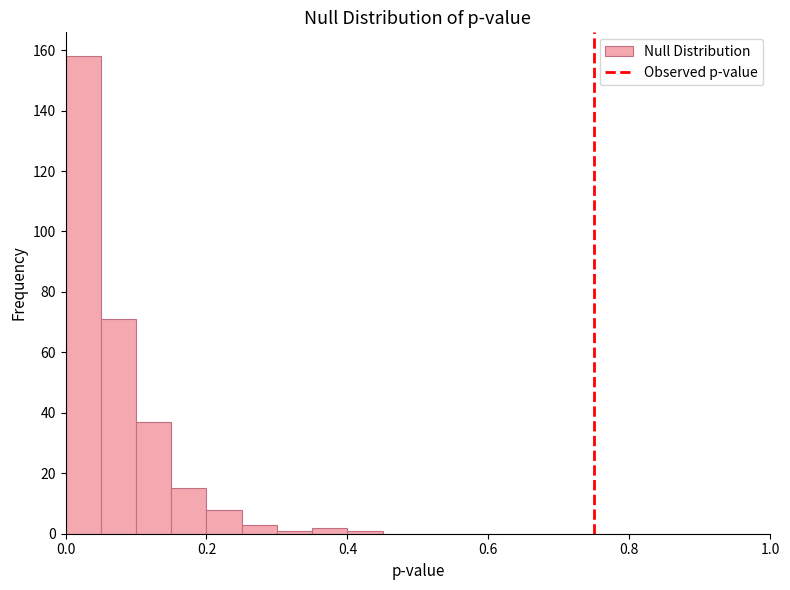

Read against the x-axis, roughly where is the centre of the tallest bar?

0.02